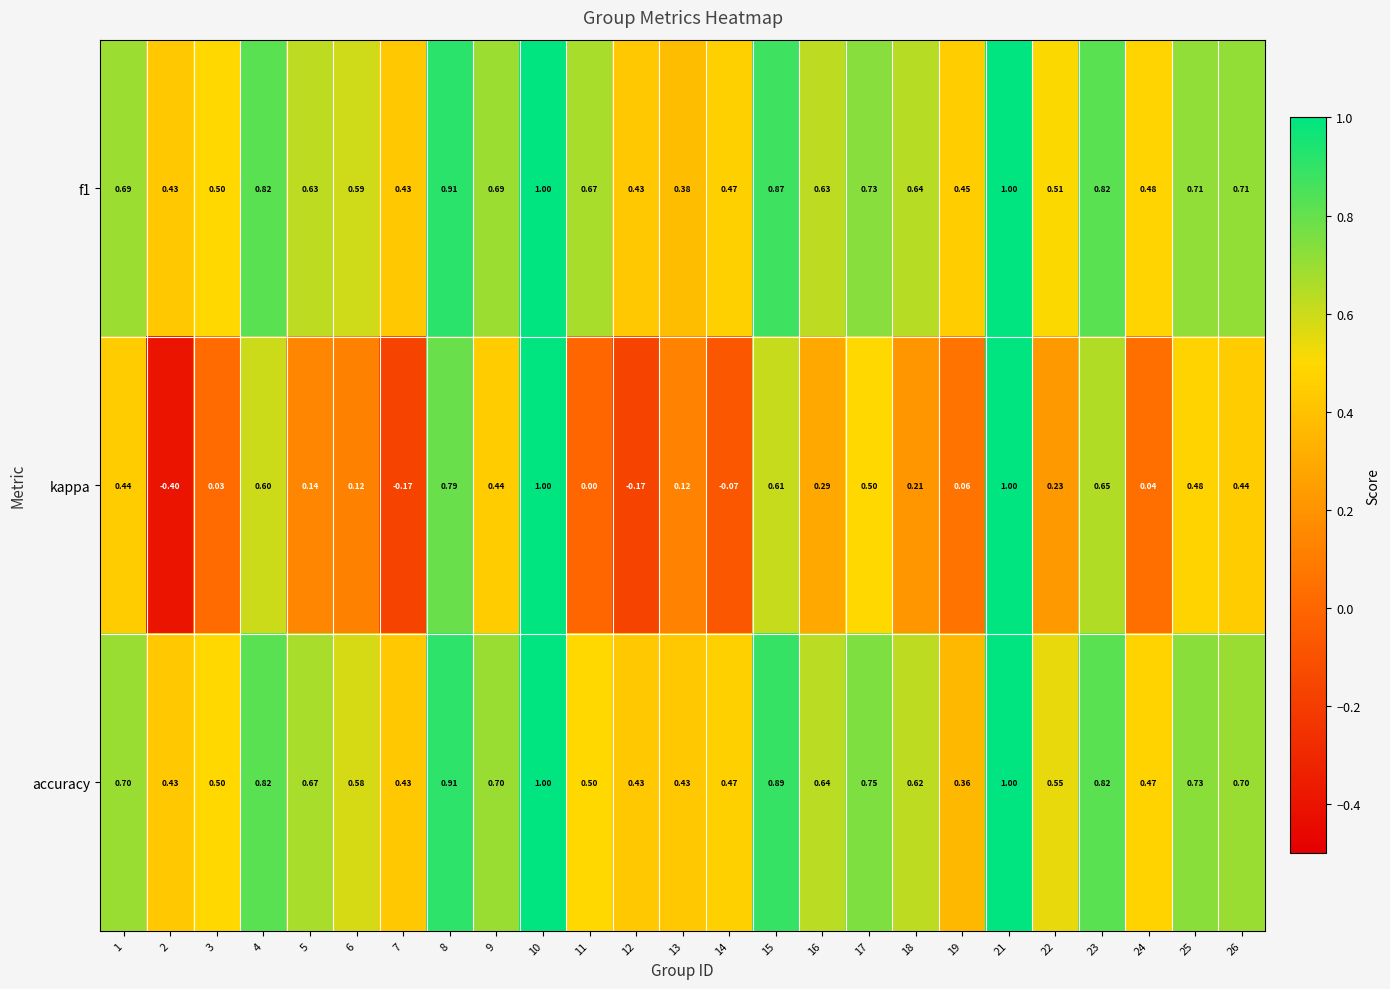

Which series changed the most between 12 and 14?

kappa